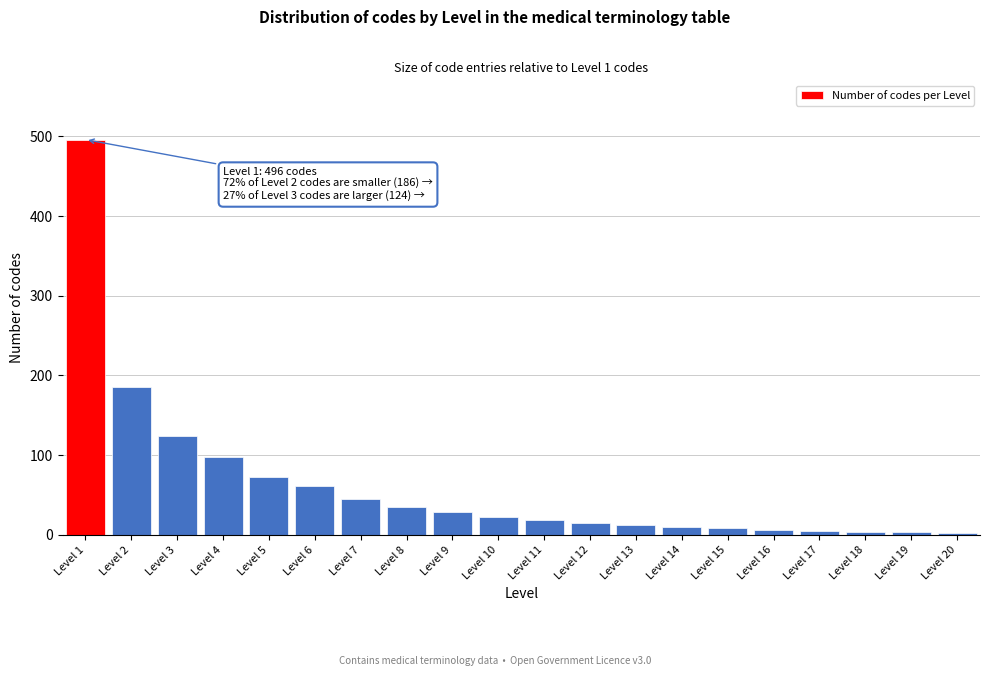

What is the sum of all values?

1250